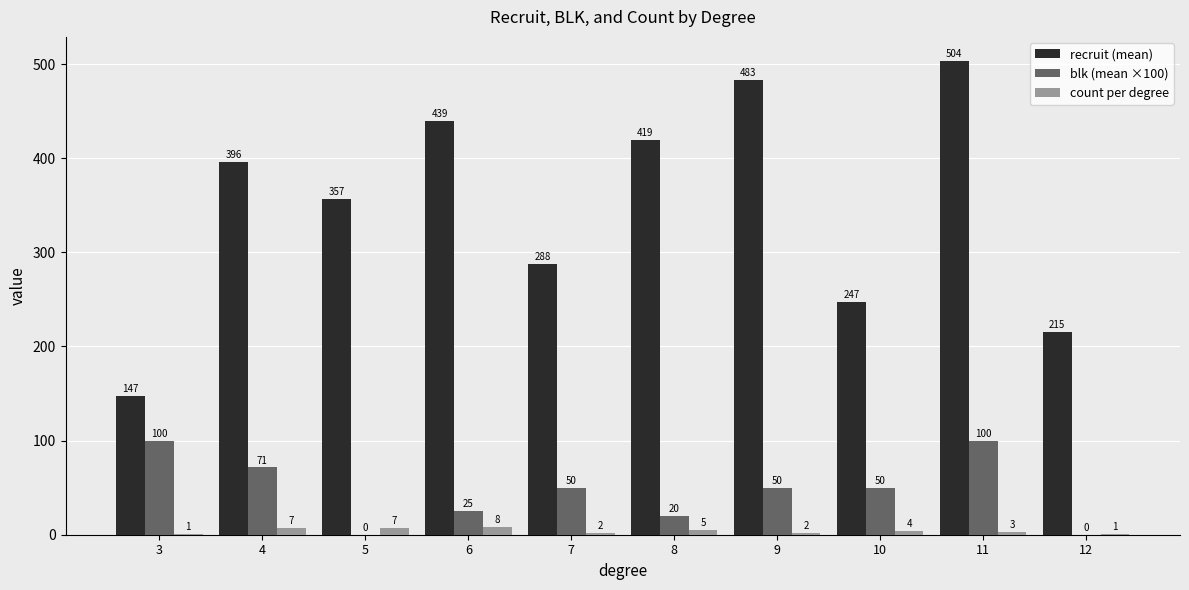

How many data points does each series have?

10